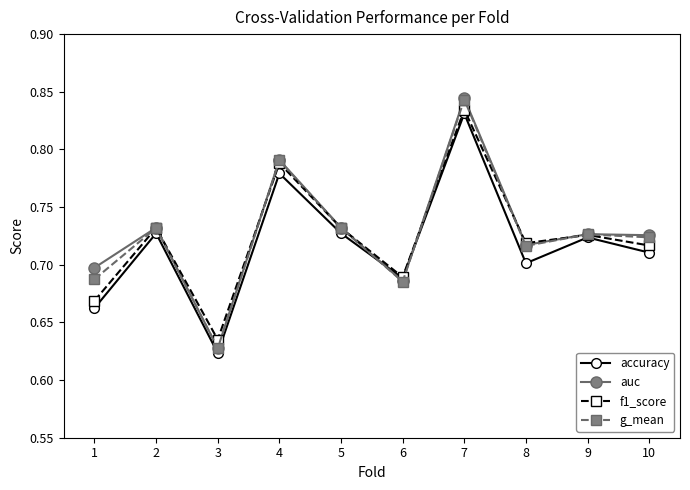

At which label does f1_score reach its peak?

7